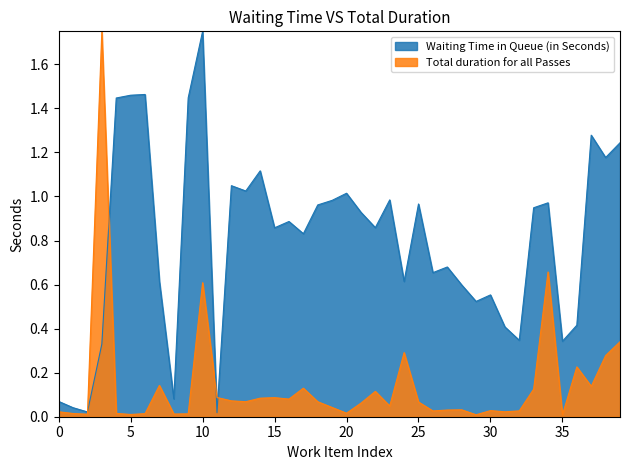

What are all the series names shown in the legend?

Waiting Time in Queue (in Seconds), Total duration for all Passes